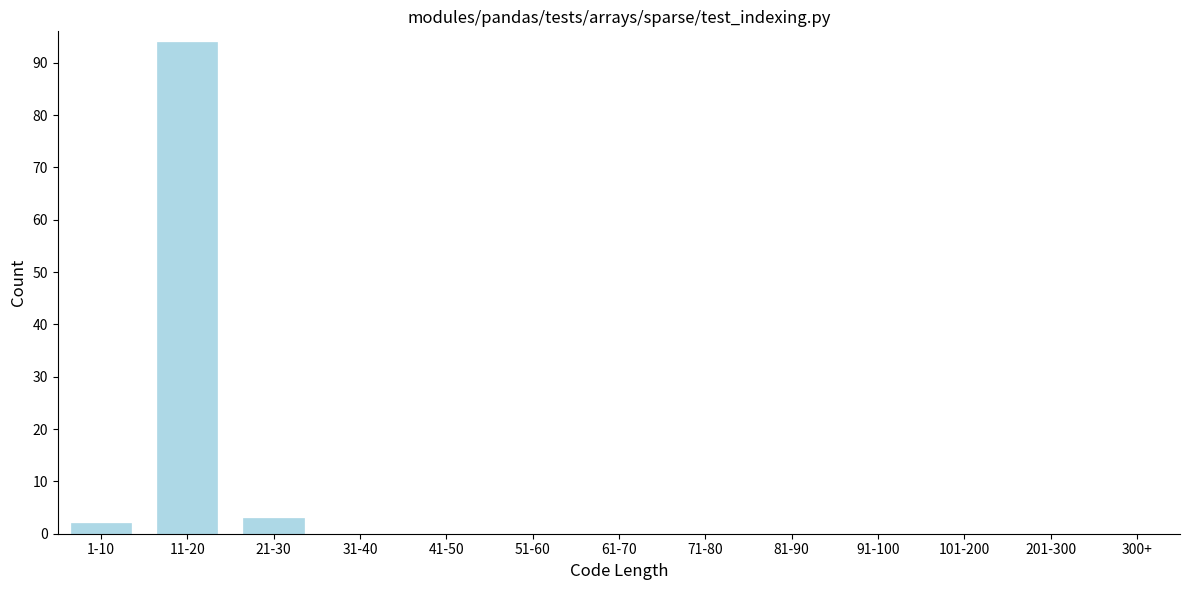

Reading right to left, extract all data points from this chart.

300+=0	201-300=0	101-200=0	91-100=0	81-90=0	71-80=0	61-70=0	51-60=0	41-50=0	31-40=0	21-30=3	11-20=94	1-10=2